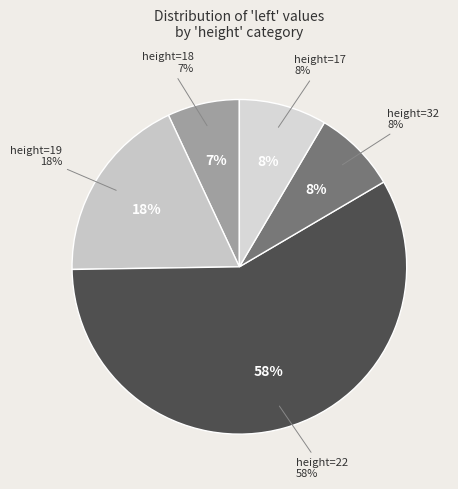

The 19 slice represents 24% of the pie. True or false?

False